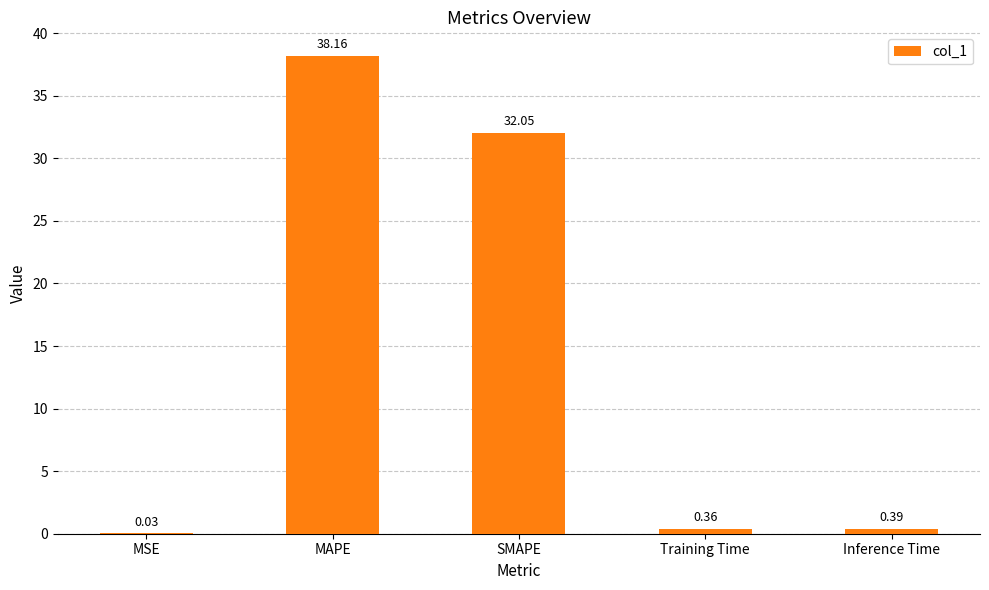

What is the sum of the values at MAPE and SMAPE?

70.2